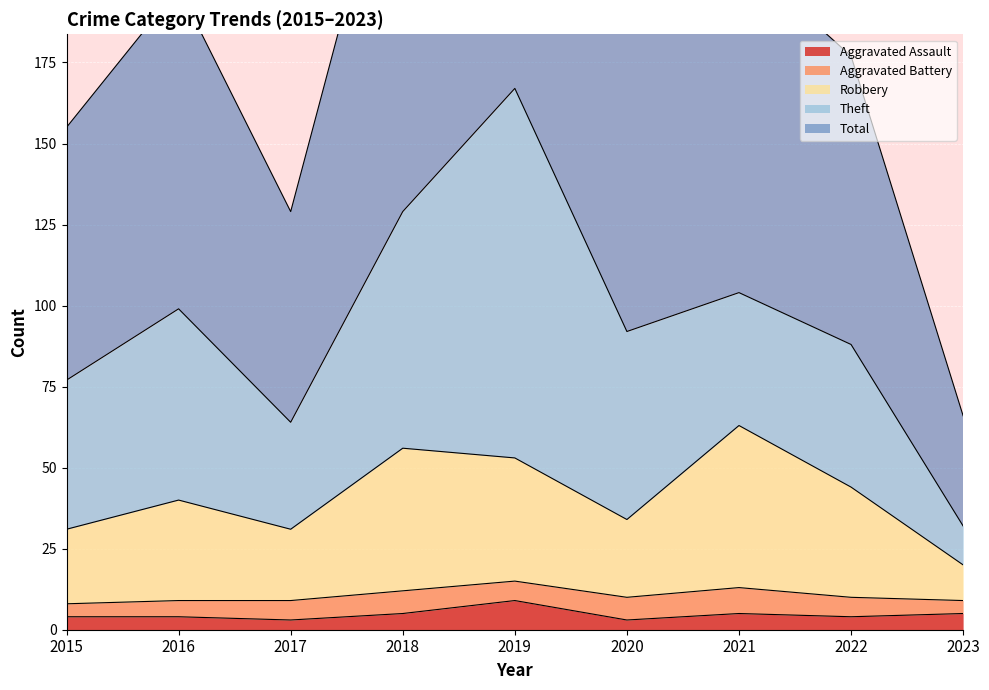

Which has a higher value, 2023 or 2019?

2019